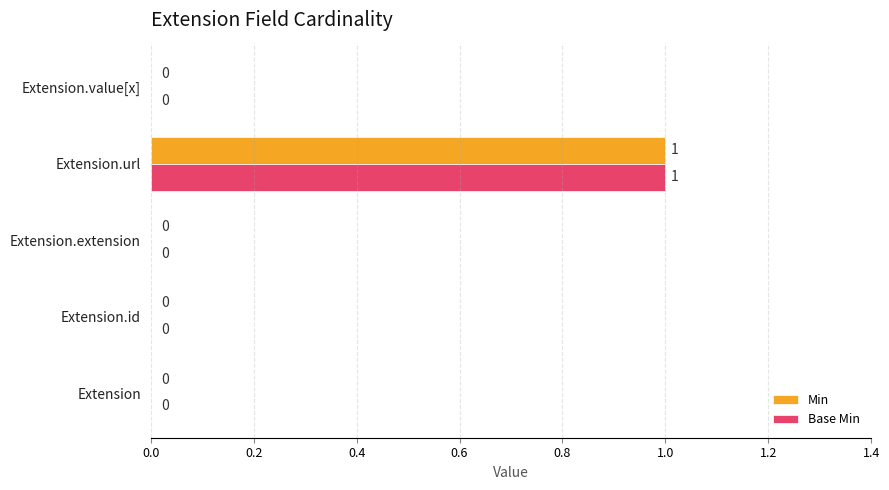

How many distinct data groups are displayed?

2